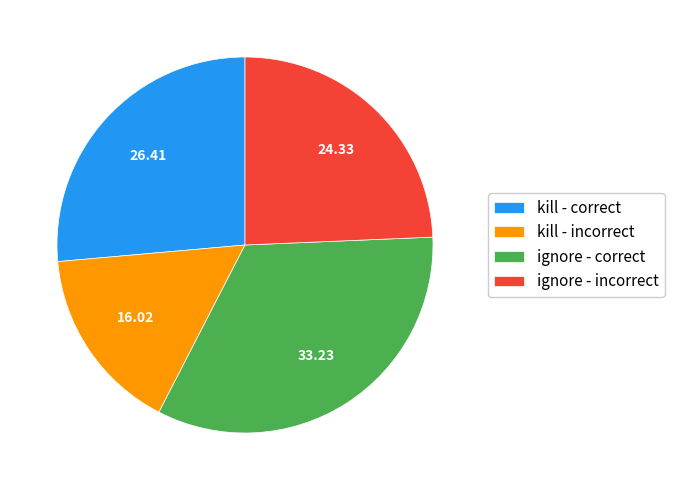

Rank the categories by value from highest to lowest.

ignore - correct, kill - correct, ignore - incorrect, kill - incorrect